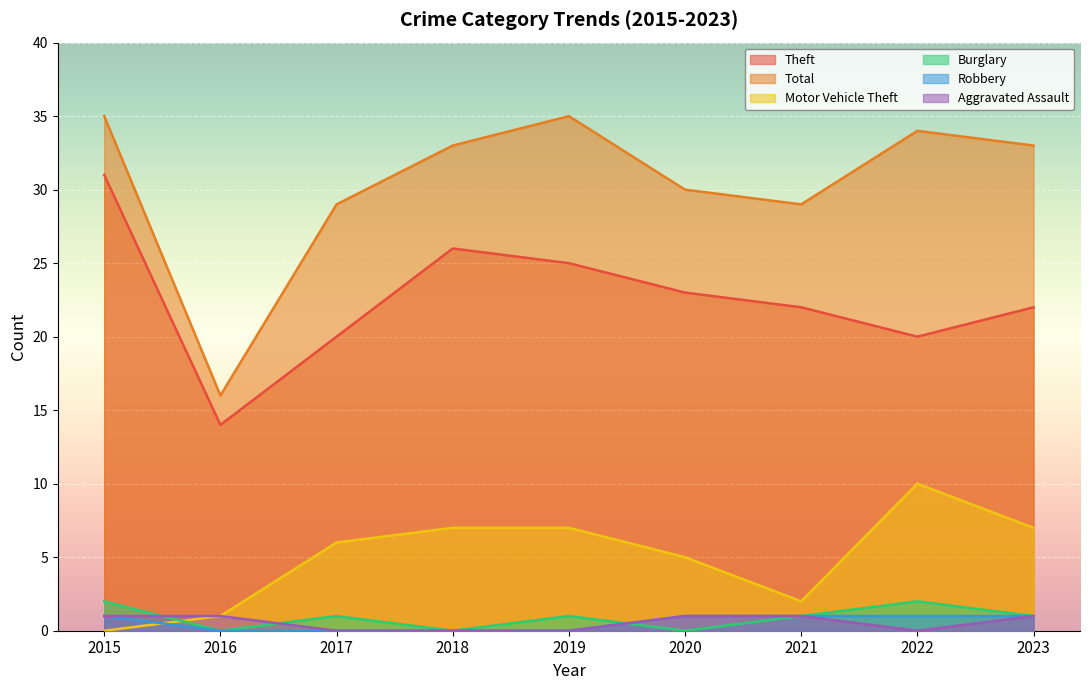

At which label is Aggravated Assault closest to 0?

2017